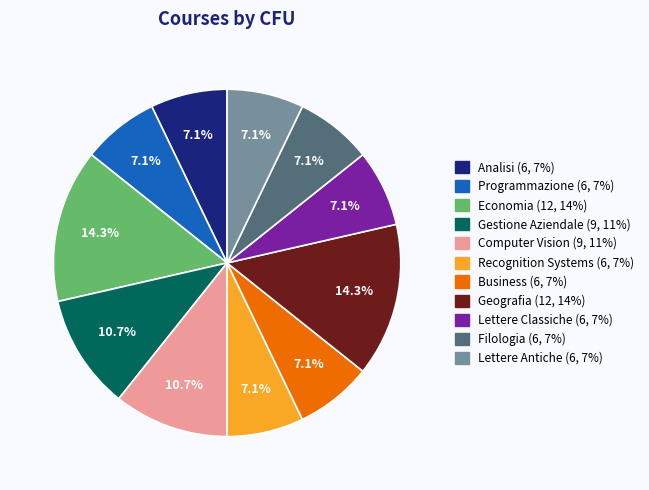

To the nearest percent, what percentage of the pie is Lettere Antiche?

7%